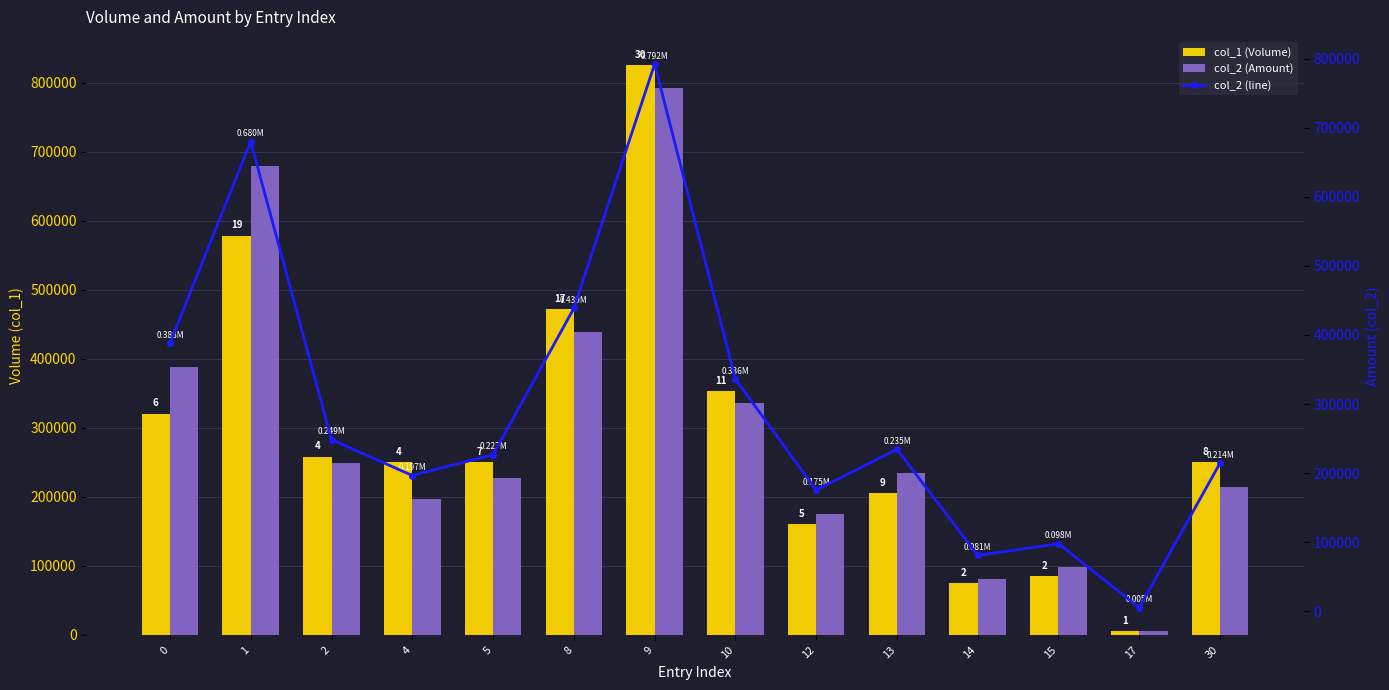

What is the lowest value of the col_1 (Volume) series?

5000